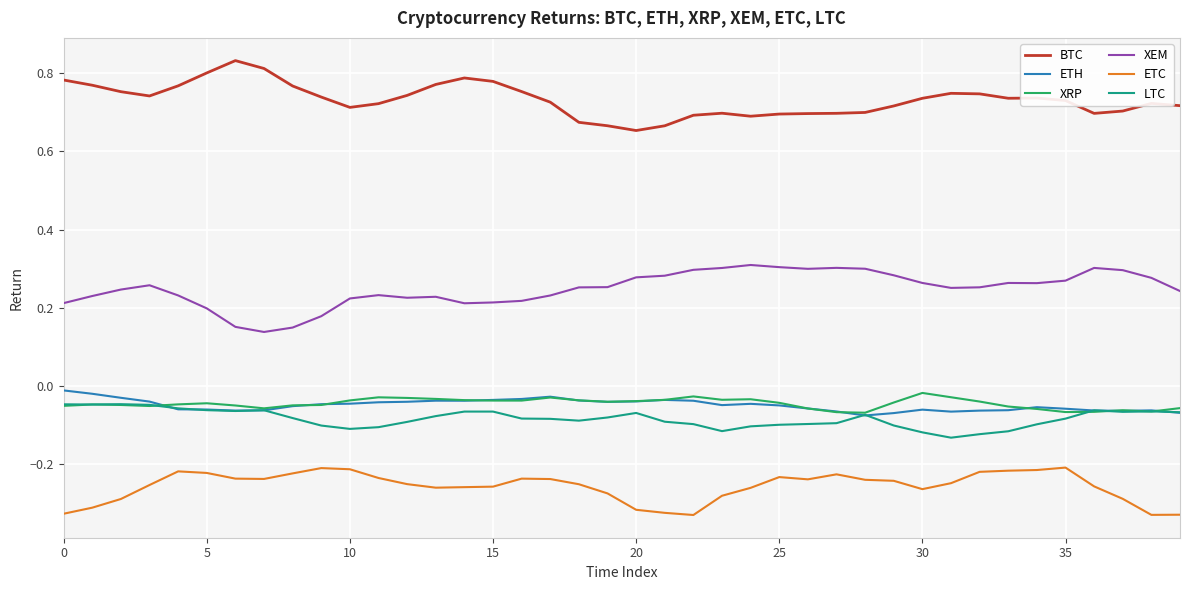

Which series has the largest total across all categories?

BTC